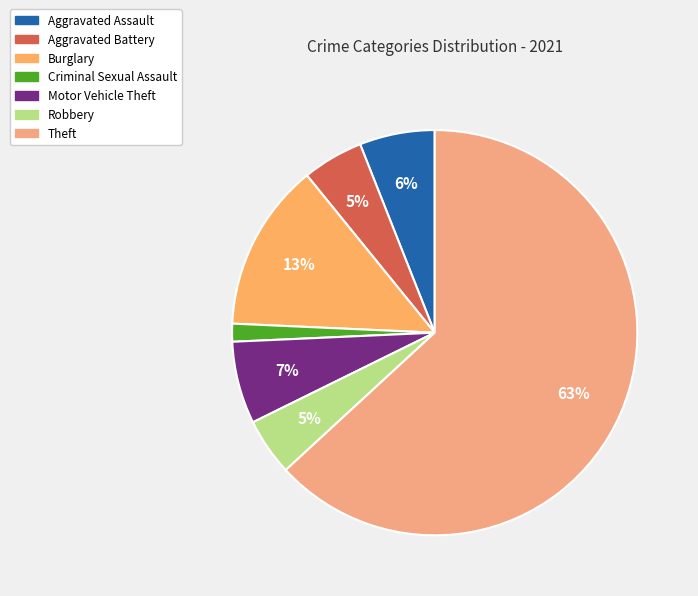

What percentage do Theft and Aggravated Battery together represent?

68.0%